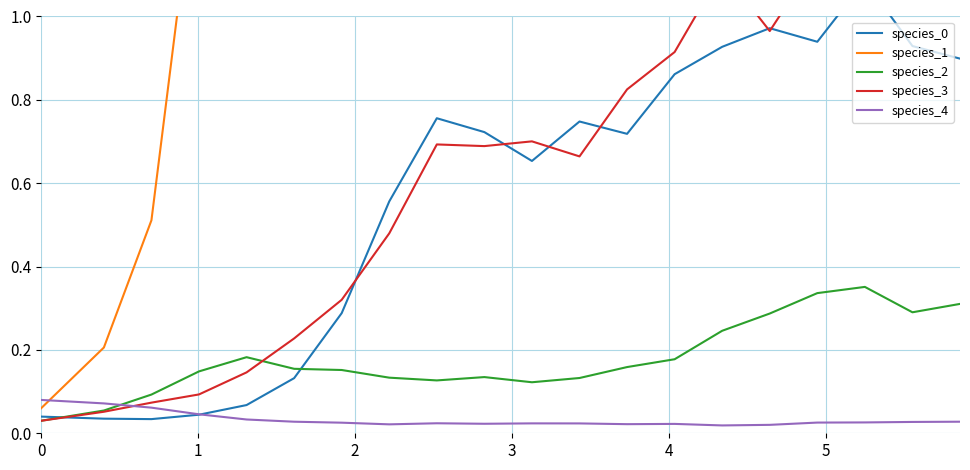

True or false: species_4 and species_2 intersect in this chart.

True